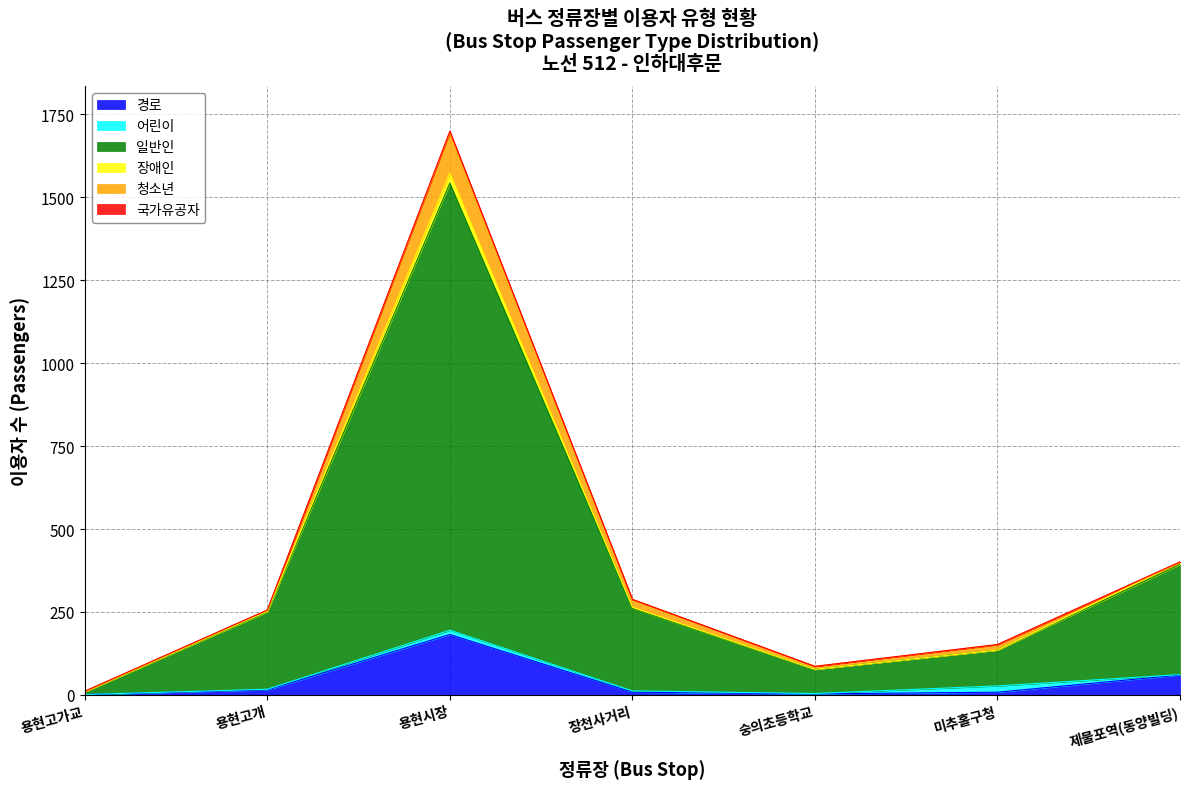

Which category has the lowest value in the 장애인 series?

용현고가교